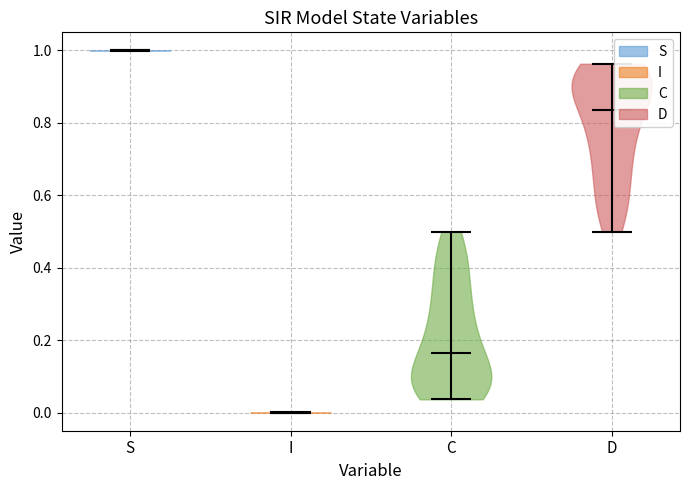

Reading left to right, read every violin against the y-axis: where its median line is, and the lowest and highest points it reaches. The values are not printed on the chart, so give them approximately, as read against the axis.

S: median line 1.00, lowest point 1.00, highest point 1.00
I: median line 0.00, lowest point 0.00, highest point 0.00
C: median line 0.16, lowest point 0.04, highest point 0.50
D: median line 0.84, lowest point 0.50, highest point 0.96